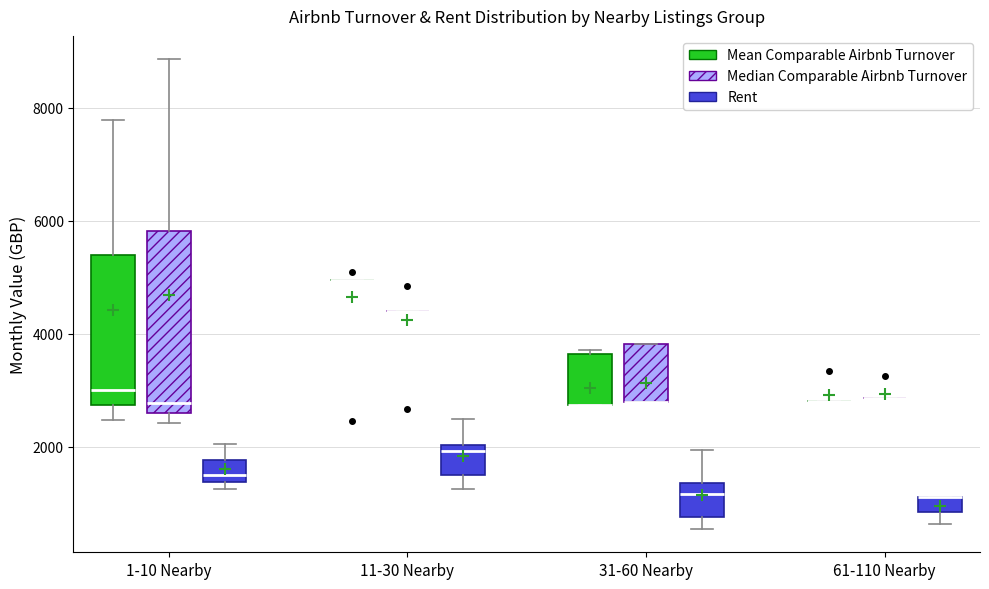

Comparing the boxes themselves (not the whiskers), which one is the tallest?

1-10 Nearby (Median Comparable Airbnb Turnover)